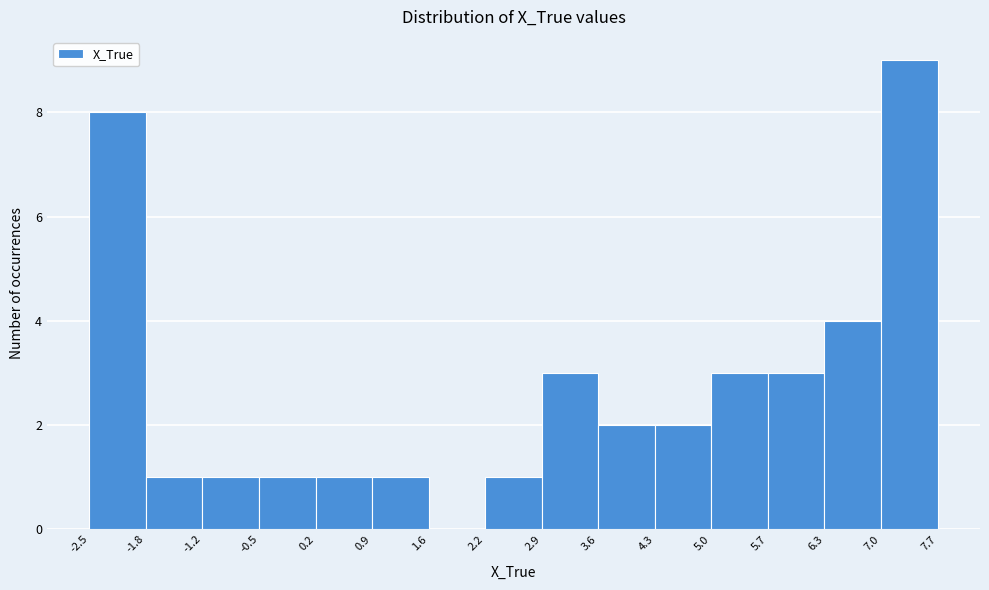

Reading left to right, list every bar in this chart as the range it spans on the x-axis followed by its height. The values are not printed on the chart, so give them approximately, as read against the axis.

-2.5 to -1.8: 8
-1.8 to -1.2: 1
-1.2 to -0.5: 1
-0.5 to 0.2: 1
0.2 to 0.9: 1
0.9 to 1.6: 1
1.6 to 2.2: 0
2.2 to 2.9: 1
2.9 to 3.6: 3
3.6 to 4.3: 2
4.3 to 5.0: 2
5.0 to 5.7: 3
5.7 to 6.3: 3
6.3 to 7.0: 4
7.0 to 7.7: 9